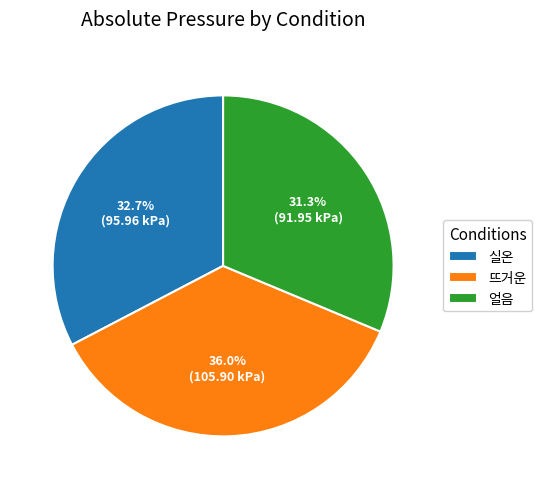

How many segments does this pie chart have?

3